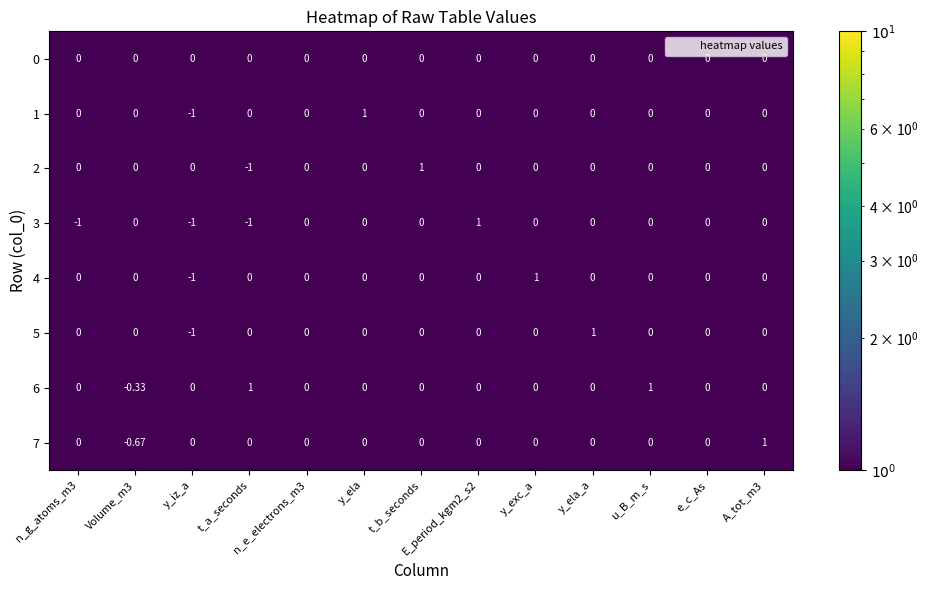

Is the value of 5 at u_B_m_s greater than the value of 6 at Volume_m3?

Yes